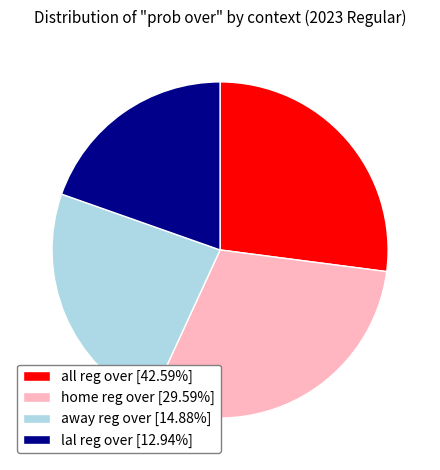

Is there any slice that represents more than half of the pie?

No